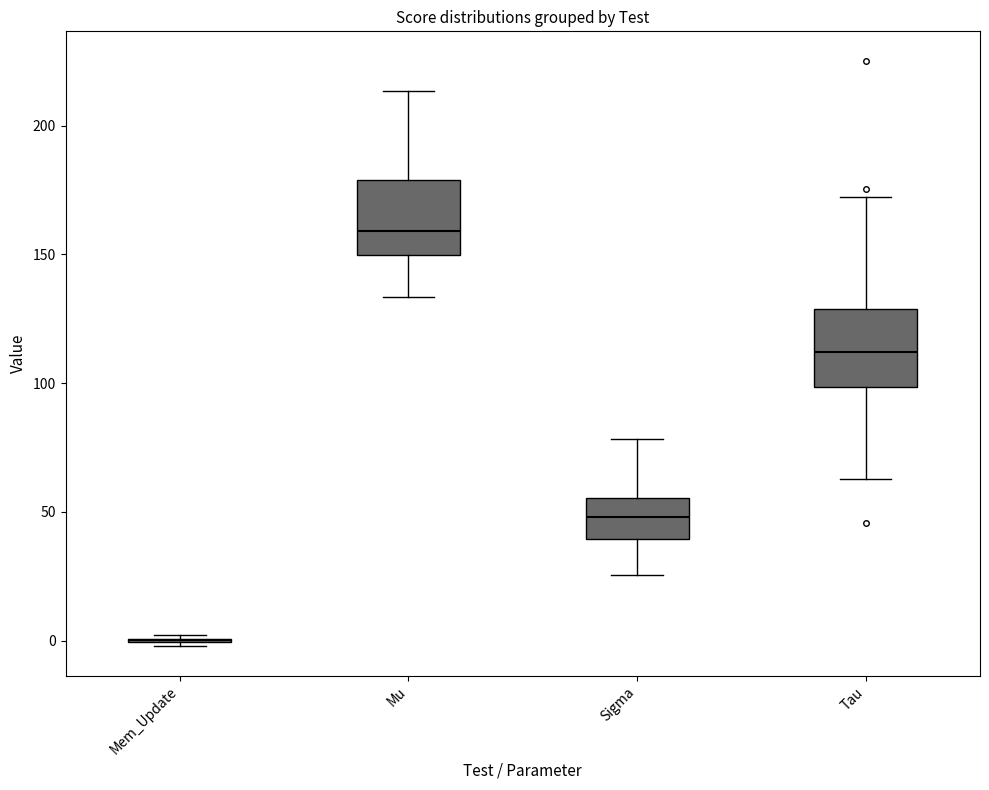

Reading left to right, read every box against the y-axis: the position of its median line, the range the box covers, and the ends of its whiskers. The values are not printed on the chart, so give them approximately, as read against the axis.

Mem_Update: box collapsed to a line at 0, whiskers 0 to 0
Mu: median 160, box 150 to 180, whiskers 135 to 215
Sigma: median 50, box 40 to 55, whiskers 25 to 80
Tau: median 110, box 100 to 130, whiskers 65 to 170